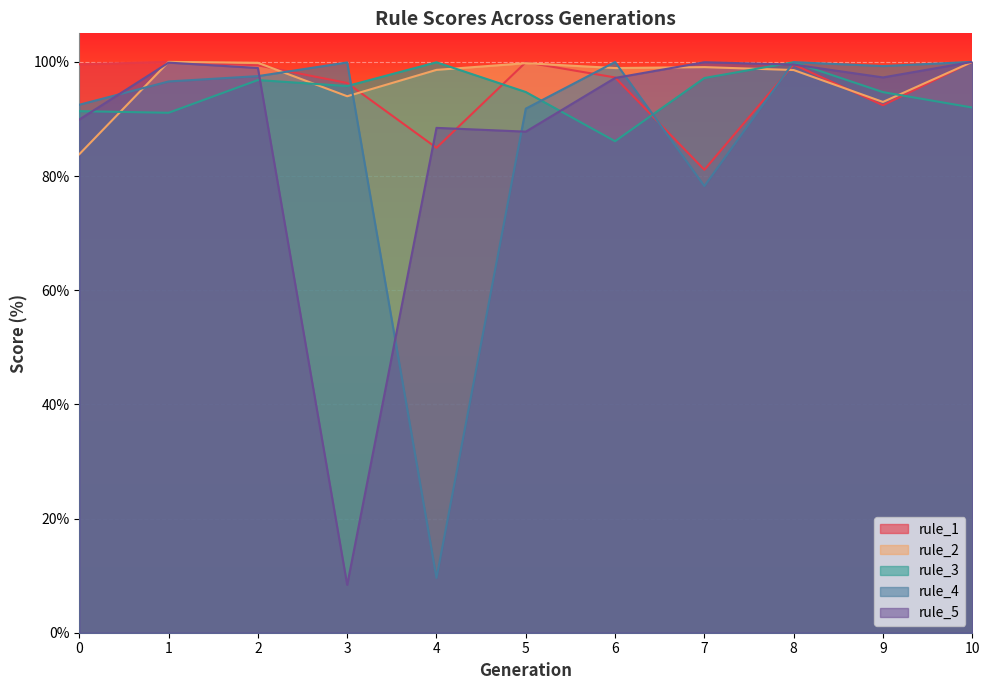

True or false: rule_3 has more than 1 interior local peaks.

True